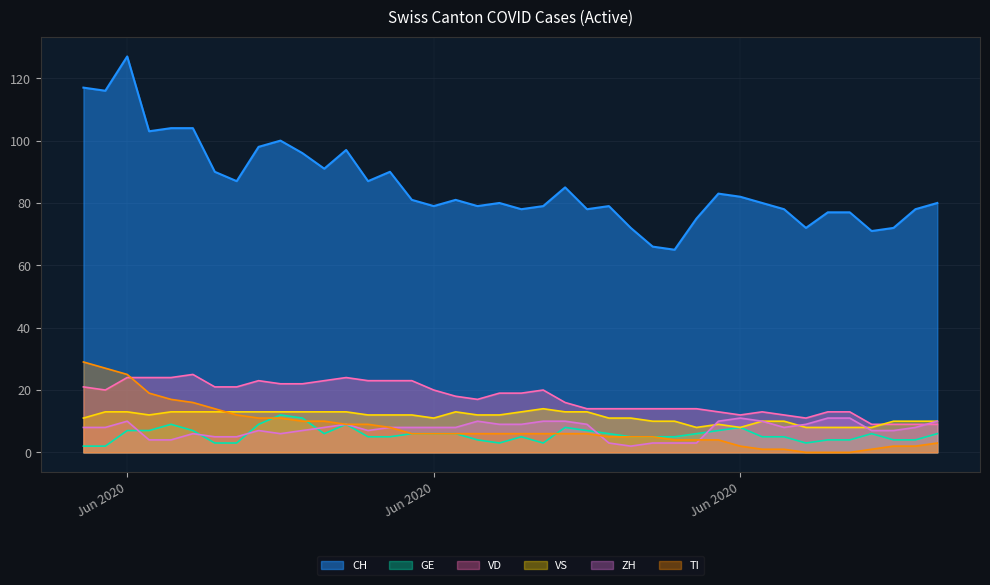

True or false: GE and VS intersect in this chart.

False